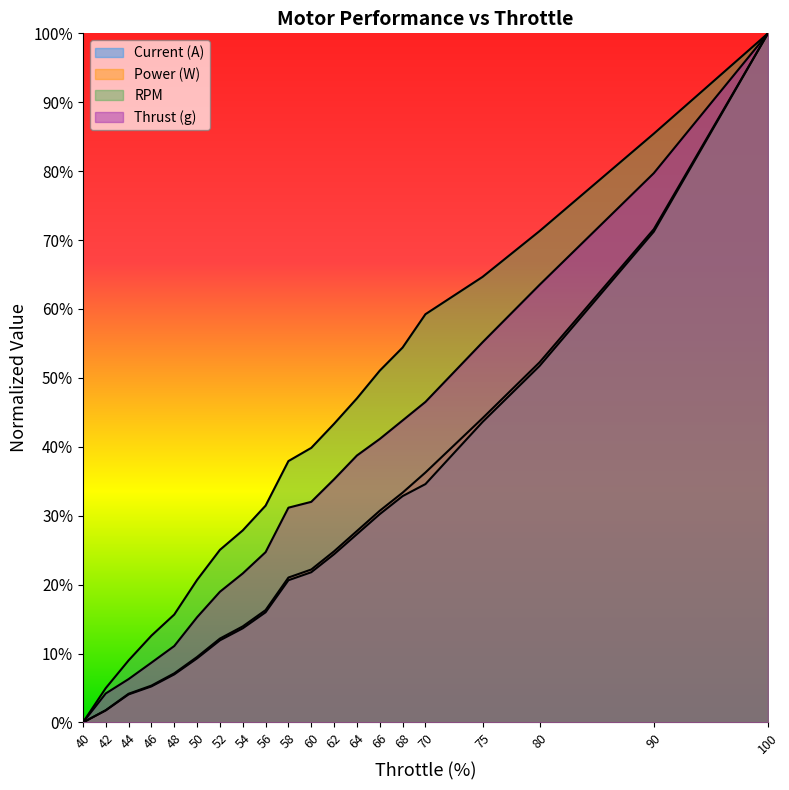

True or false: Power (W) and Current (A) cross at least once.

False